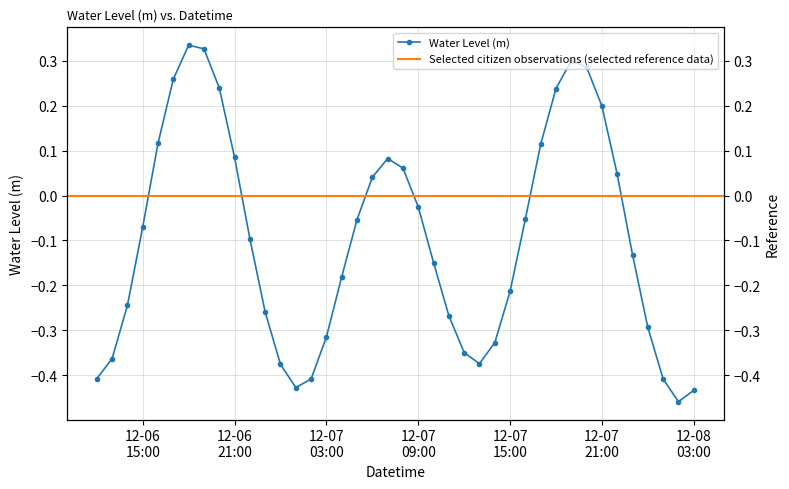

Is it true that the value at 12-07 03:00 is -0.3?

True